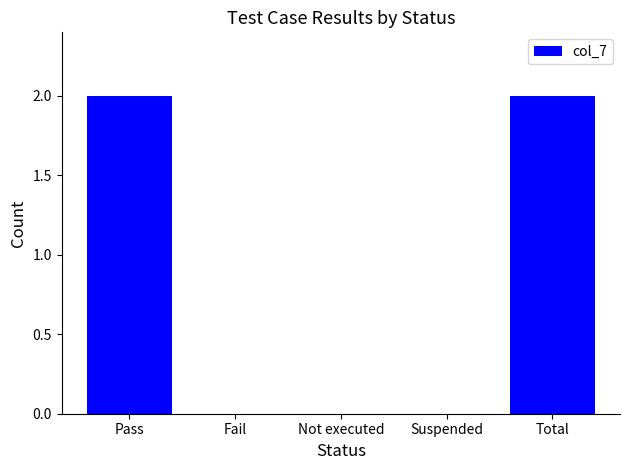

The value at Pass is 0. True or false?

False